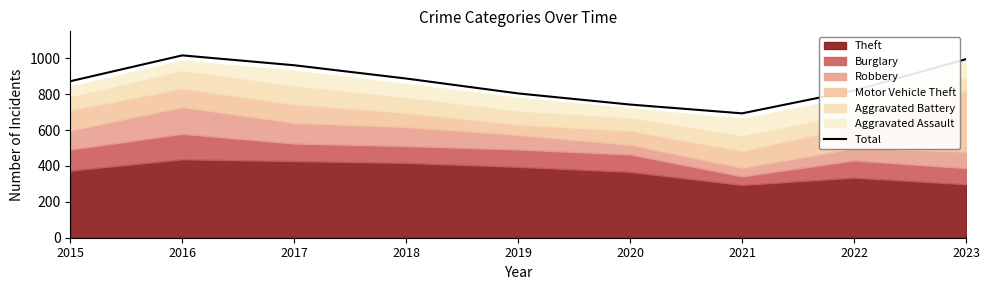

The value at 2021 is 693. True or false?

True